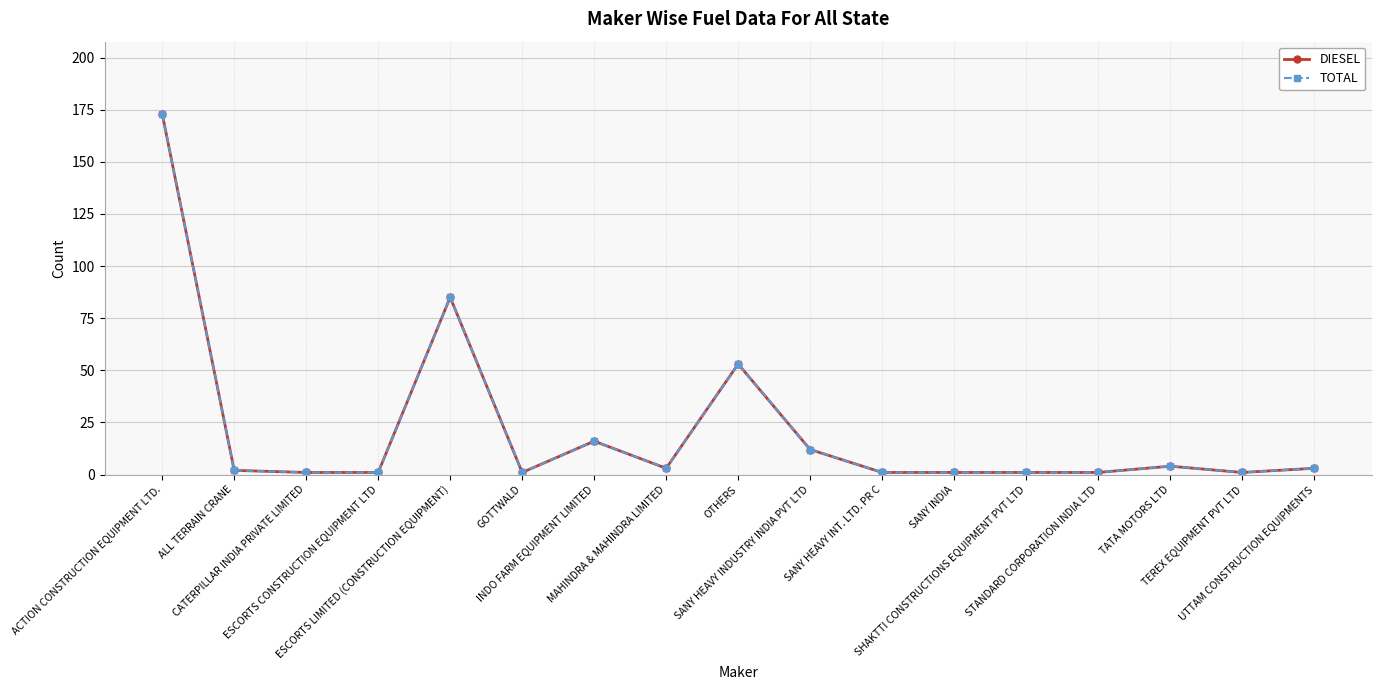

How many interior local peaks does the DIESEL series have?

4